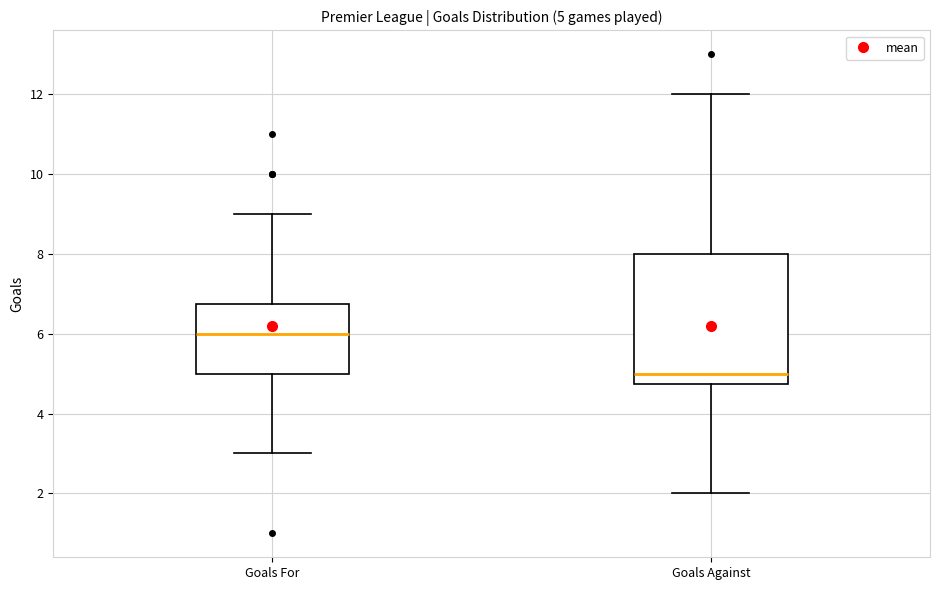

Which box is the tallest, from its lower edge to its upper edge?

Goals Against